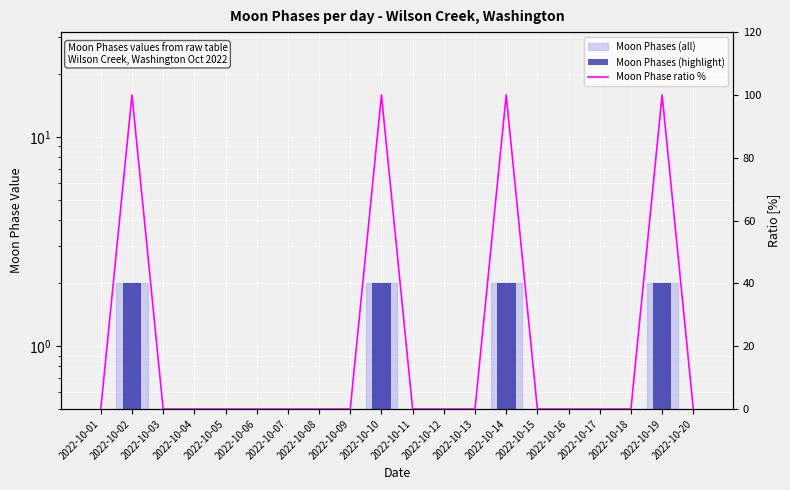

What is the value of the Moon Phases (highlight) bar at the 8th from the left?

0.5